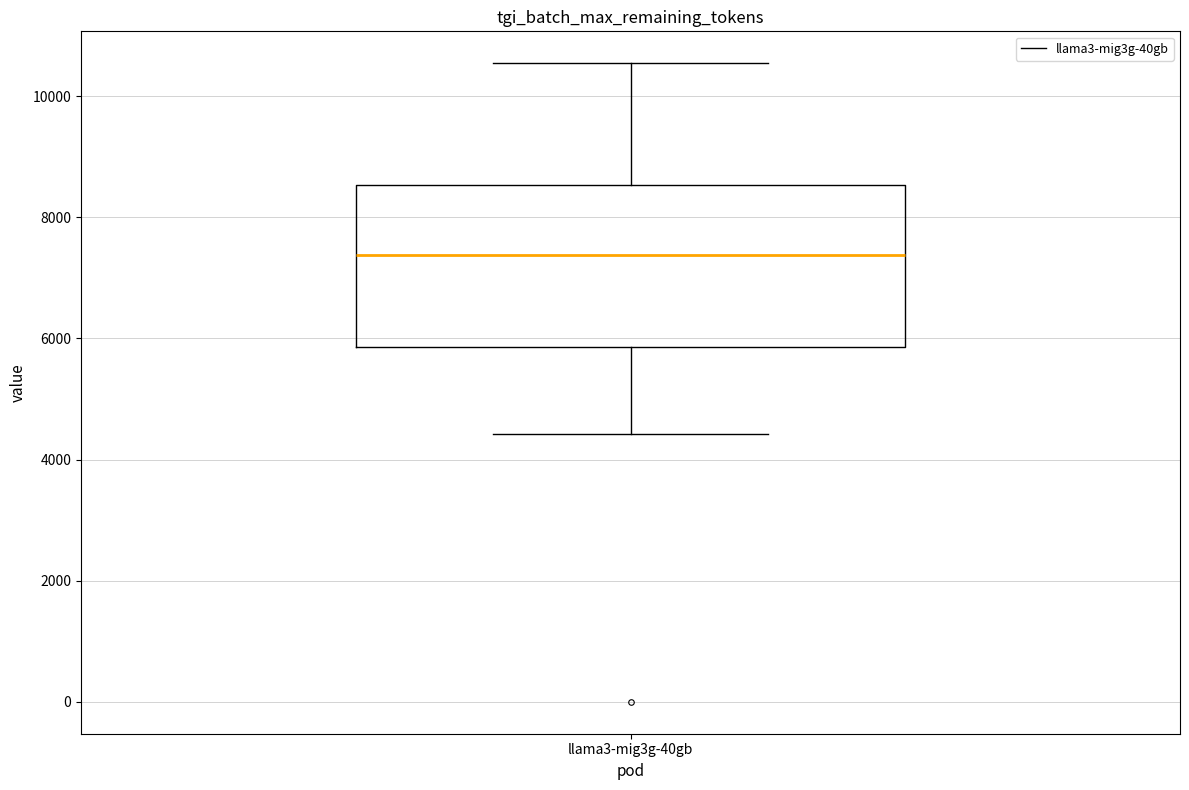

Where is the lower edge of the box for llama3-mig3g-40gb on the y-axis? The values are not printed on the chart, so give them approximately, as read against the axis.

5800